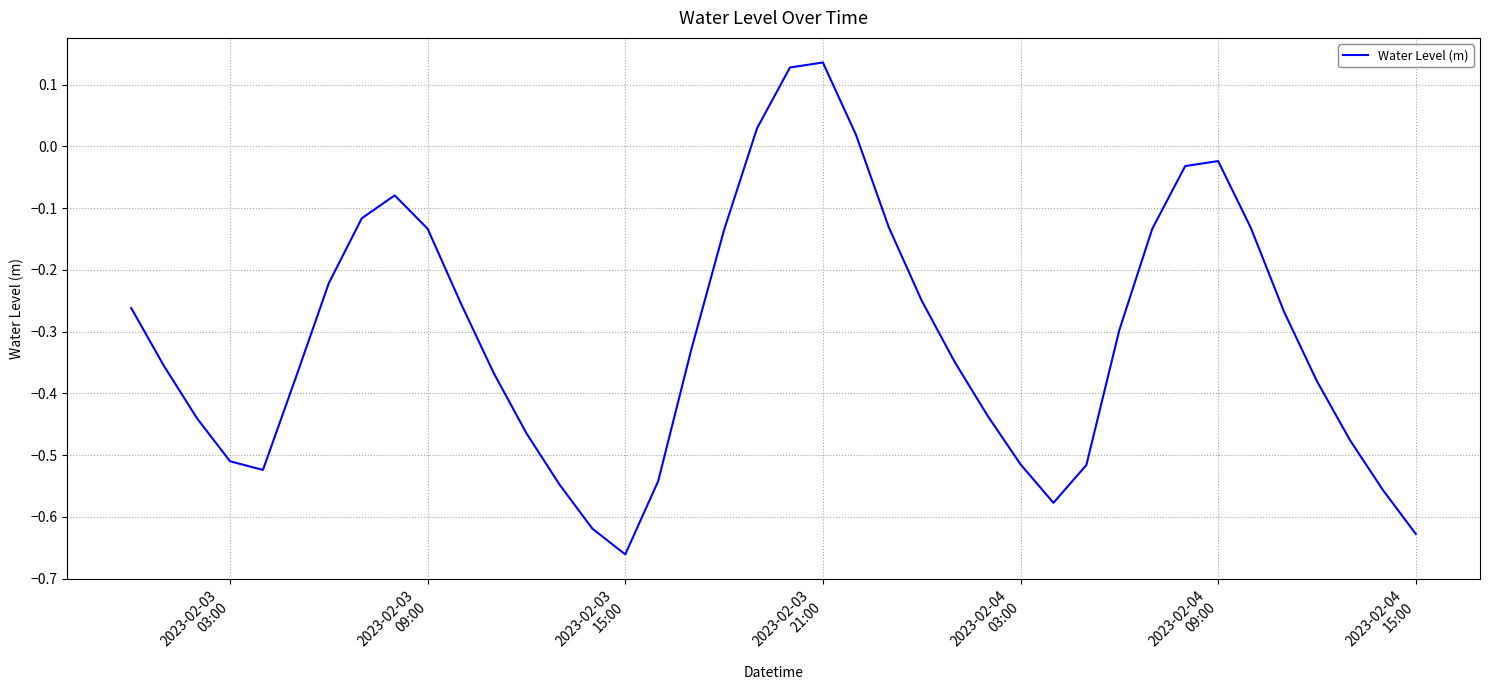

How many negative values are there?

36